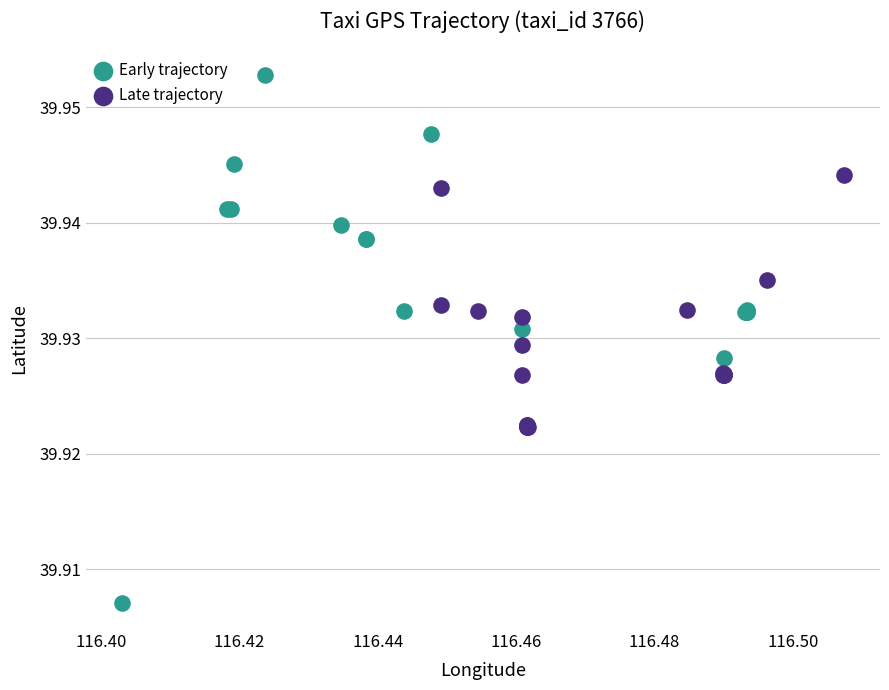

Which series reaches the minimum Y coordinate?

Early trajectory